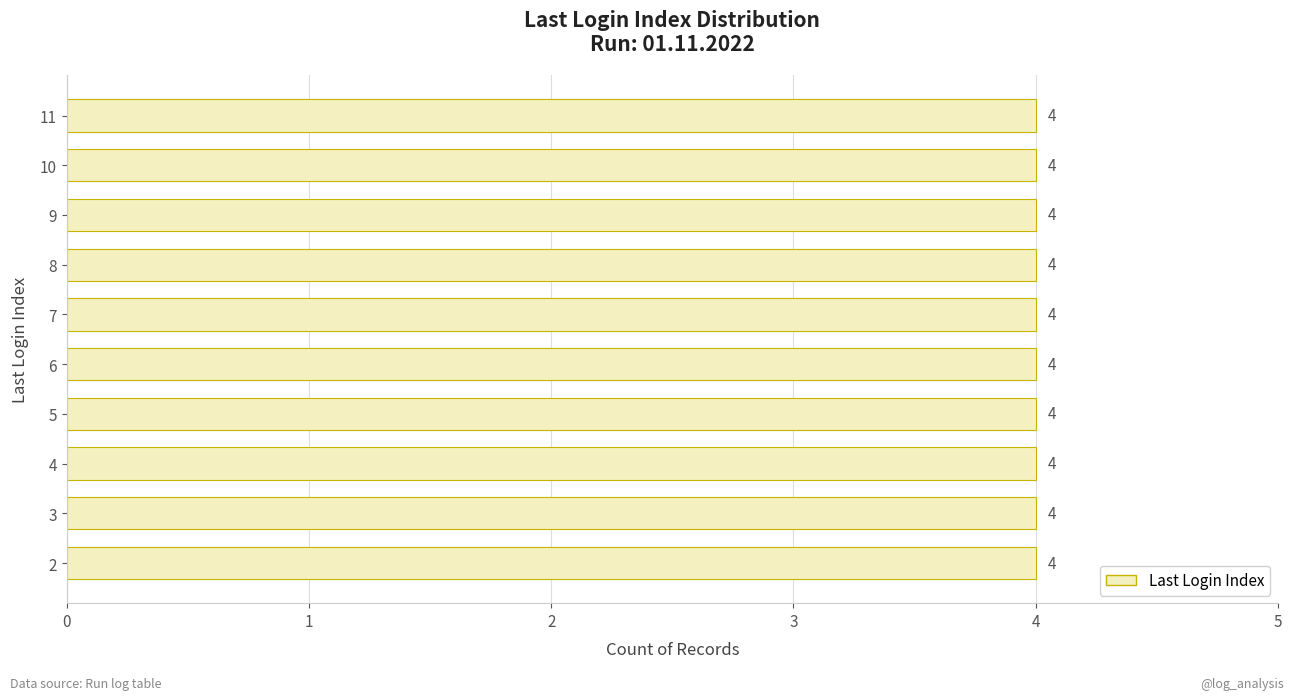

At which label is the value closest to 6?

9